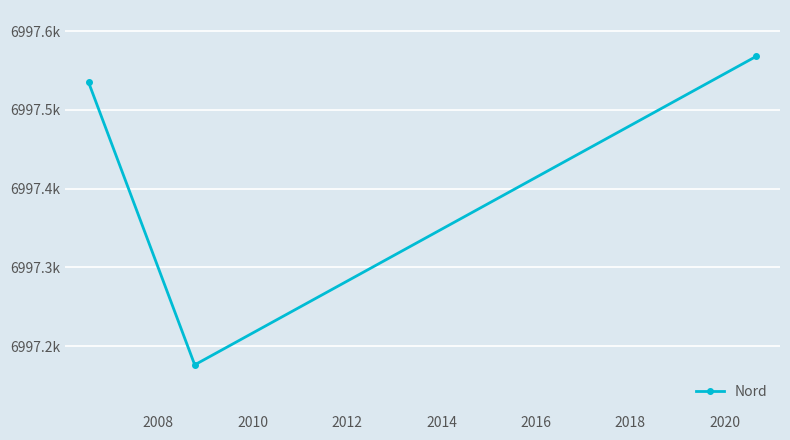

Is this an area chart (filled region under the line)?

No